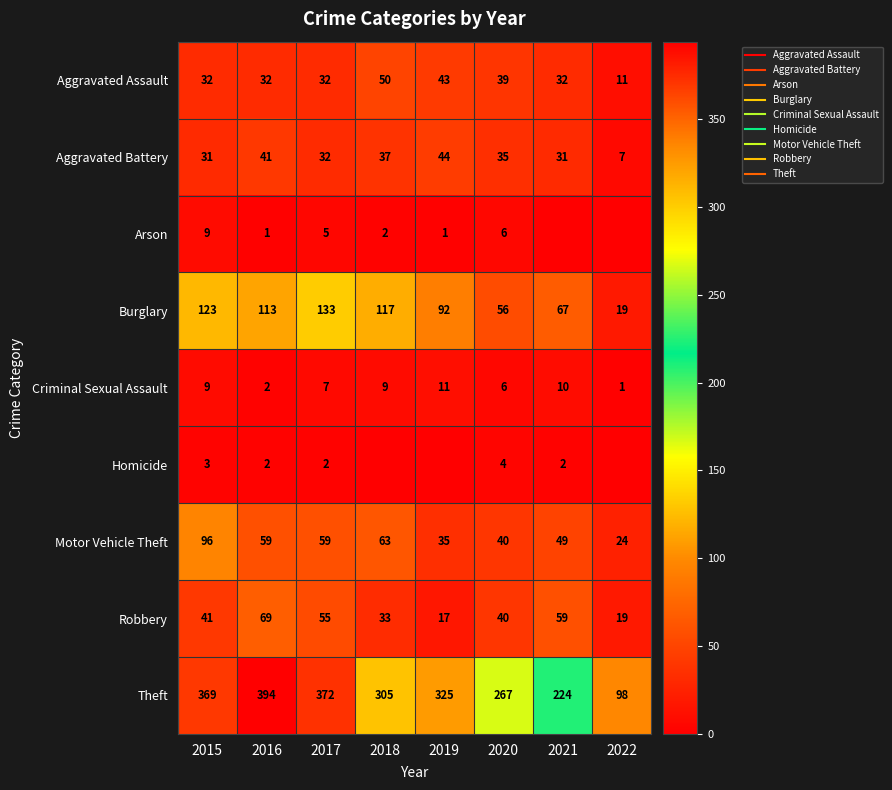

How many data points does each series have?

8